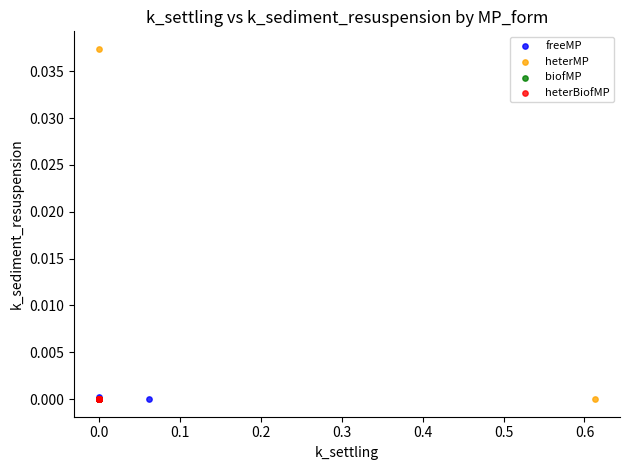

Which series has the widest spread of Y values?

heterMP